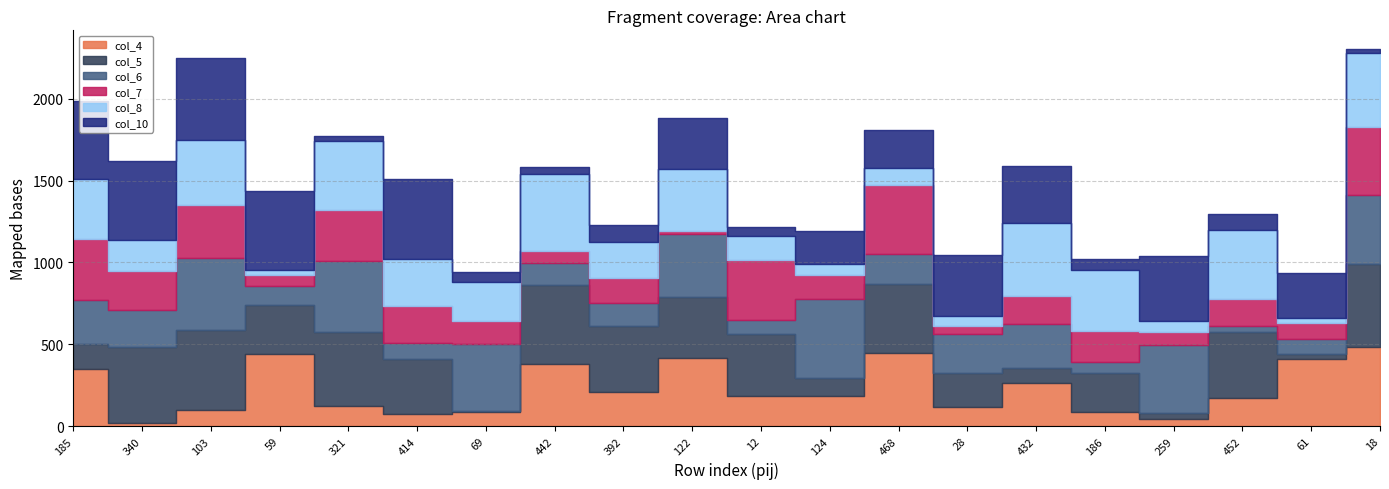

At which category is the sum across all series the highest?

18